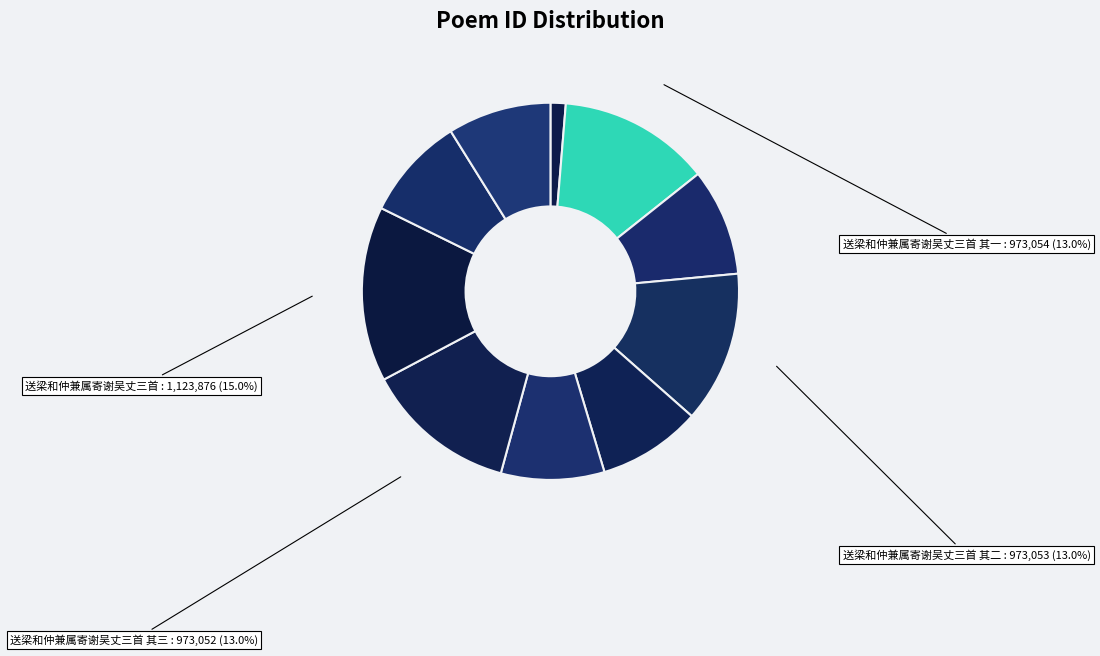

How many slices are in this pie chart?

10